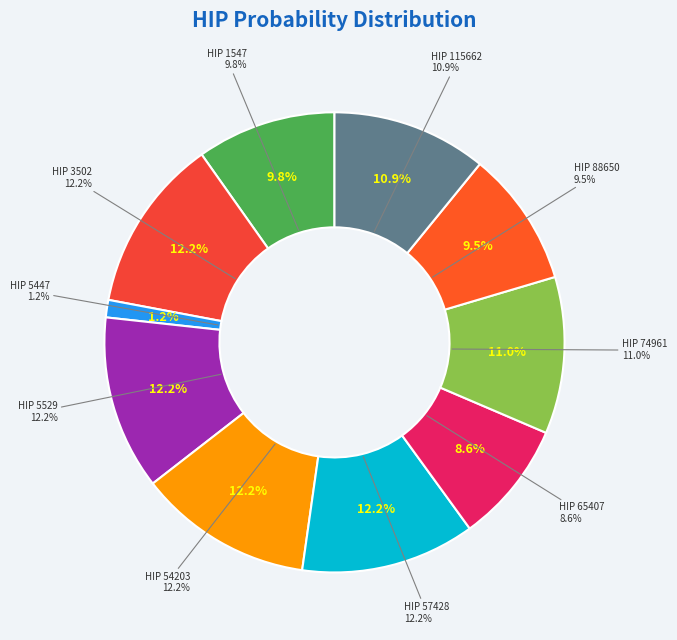

What percentage is NOT represented by 115662?

89.1%